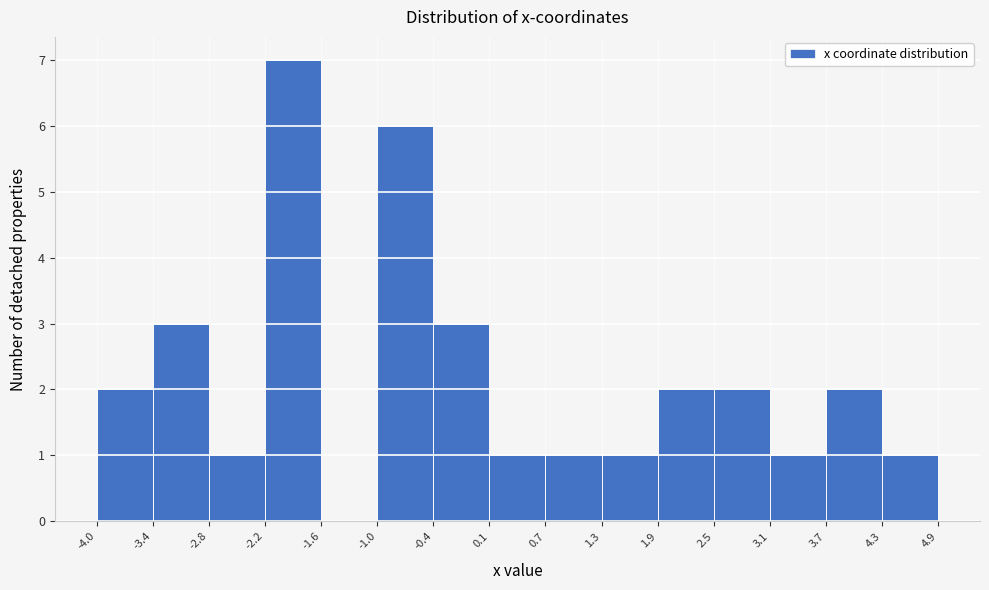

Reading left to right, transcribe this chart: for each bar, give the range it covers on the x-axis and its height. The values are not printed on the chart, so give them approximately, as read against the axis.

-4.0 to -3.4: 2
-3.4 to -2.8: 3
-2.8 to -2.2: 1
-2.2 to -1.6: 7
-1.6 to -1.0: 0
-1.0 to -0.4: 6
-0.4 to 0.1: 3
0.1 to 0.7: 1
0.7 to 1.3: 1
1.3 to 1.9: 1
1.9 to 2.5: 2
2.5 to 3.1: 2
3.1 to 3.7: 1
3.7 to 4.3: 2
4.3 to 4.9: 1